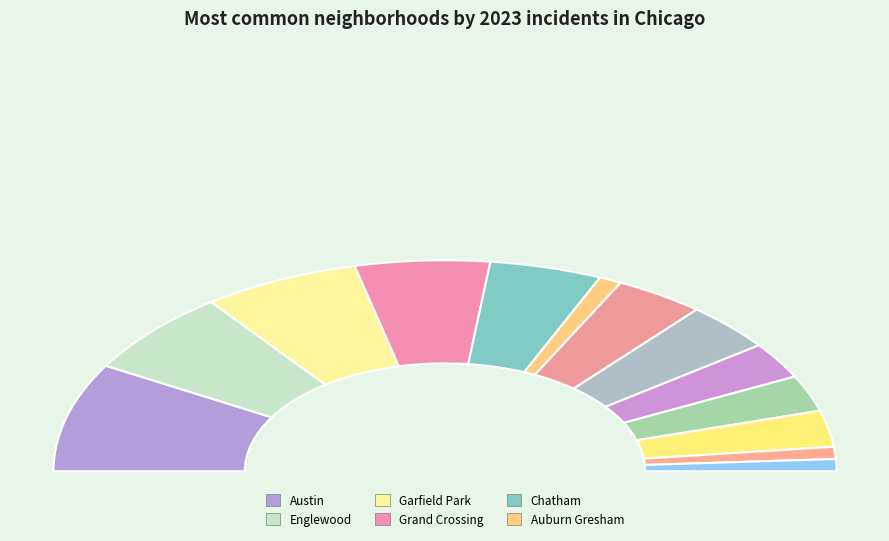

Does any single category account for the majority?

No